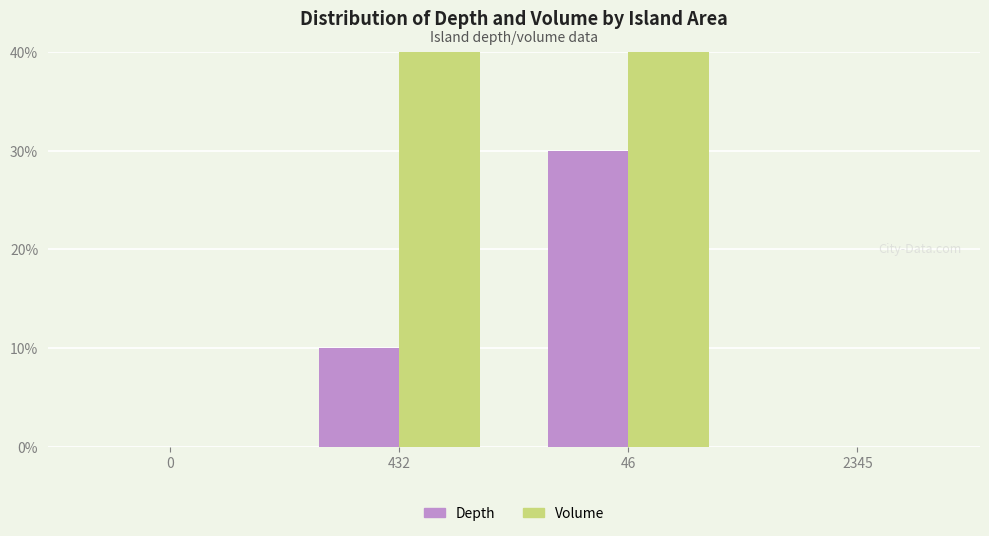

Which has a higher value, 432 or 0?

432